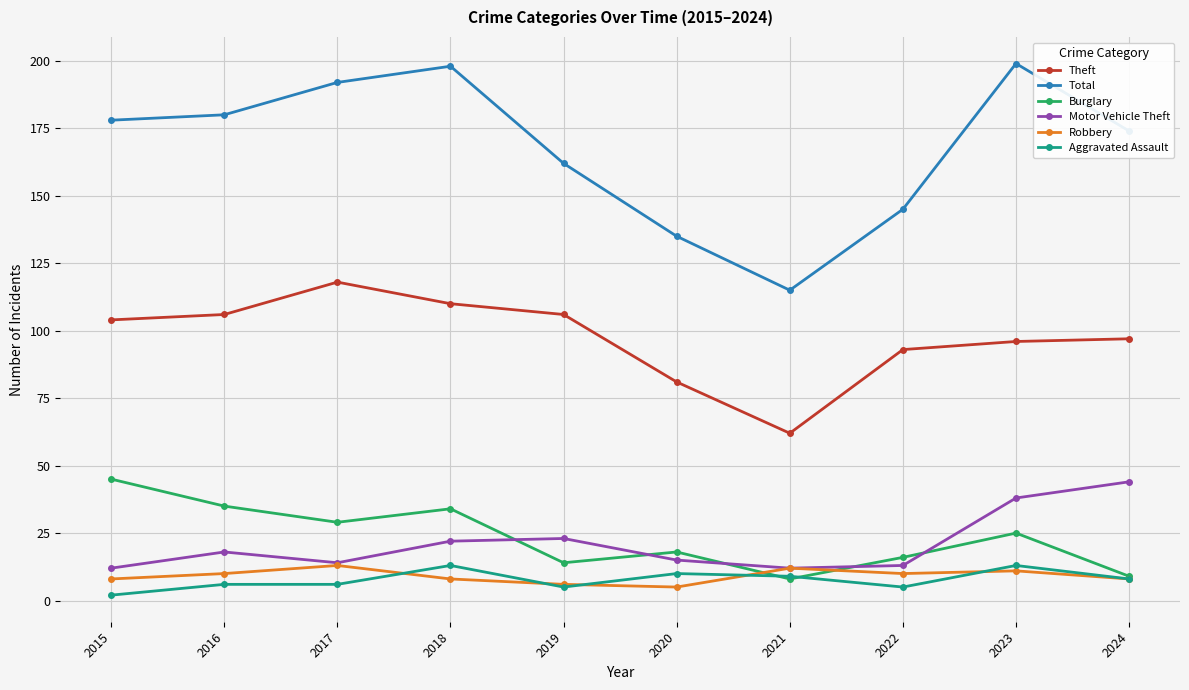

What is the approximate value of Theft at 2019, to the nearest 5?

105